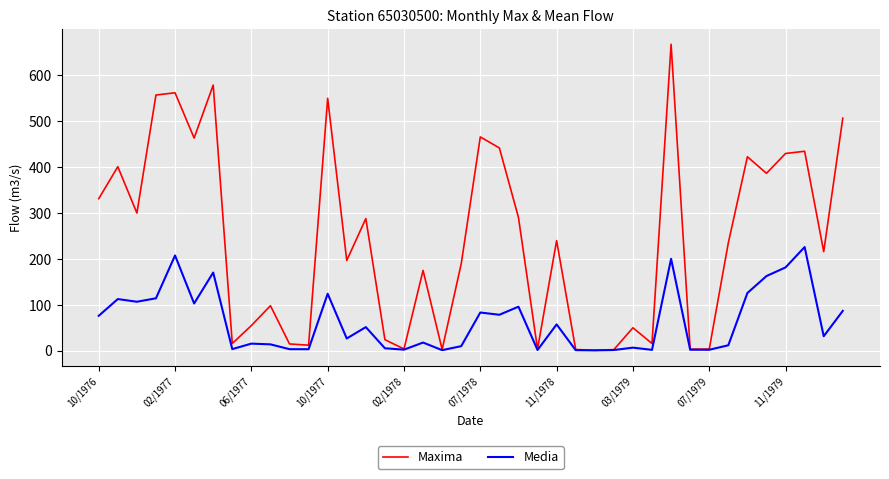

Rank the series by their maximum value, from highest to lowest.

Maxima, Media